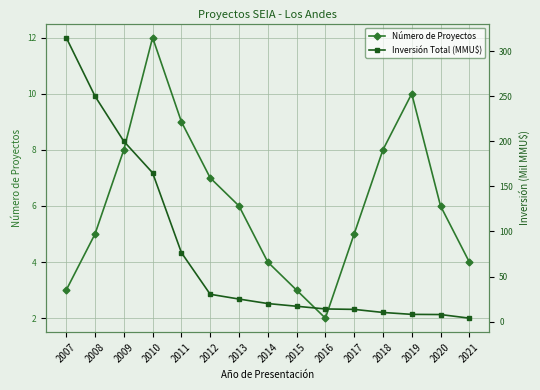

What is the minimum value shown in the chart?

2.0